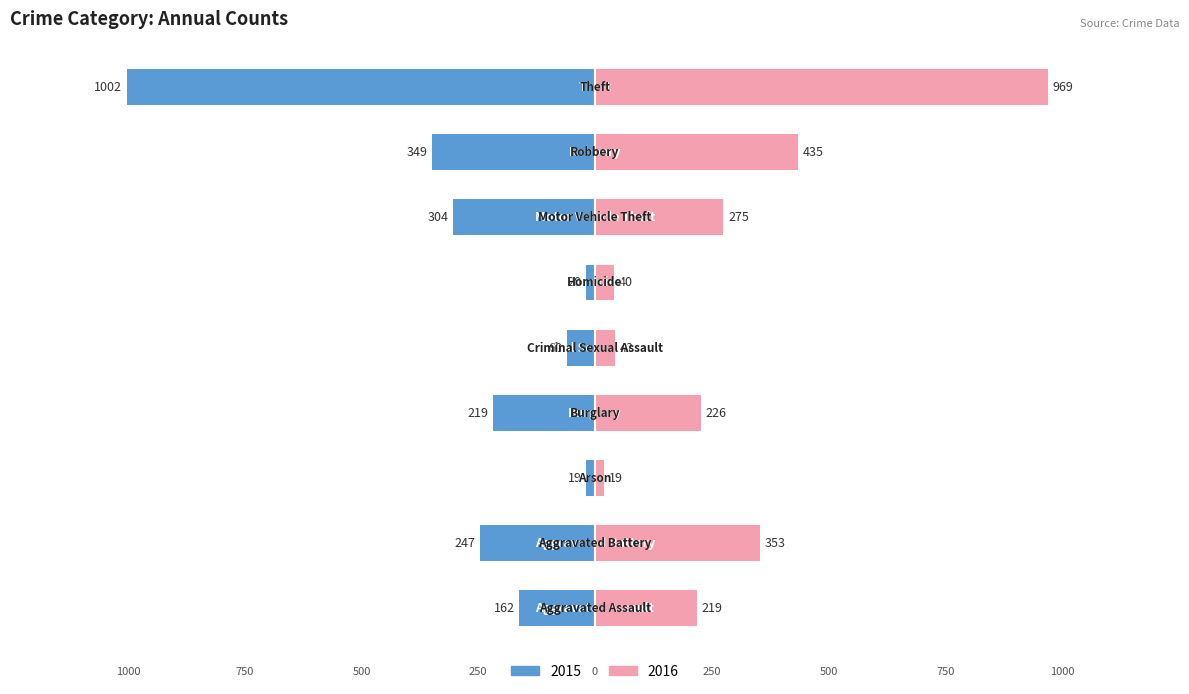

What is the value of the 2016 bar at the 3rd from the left?

19